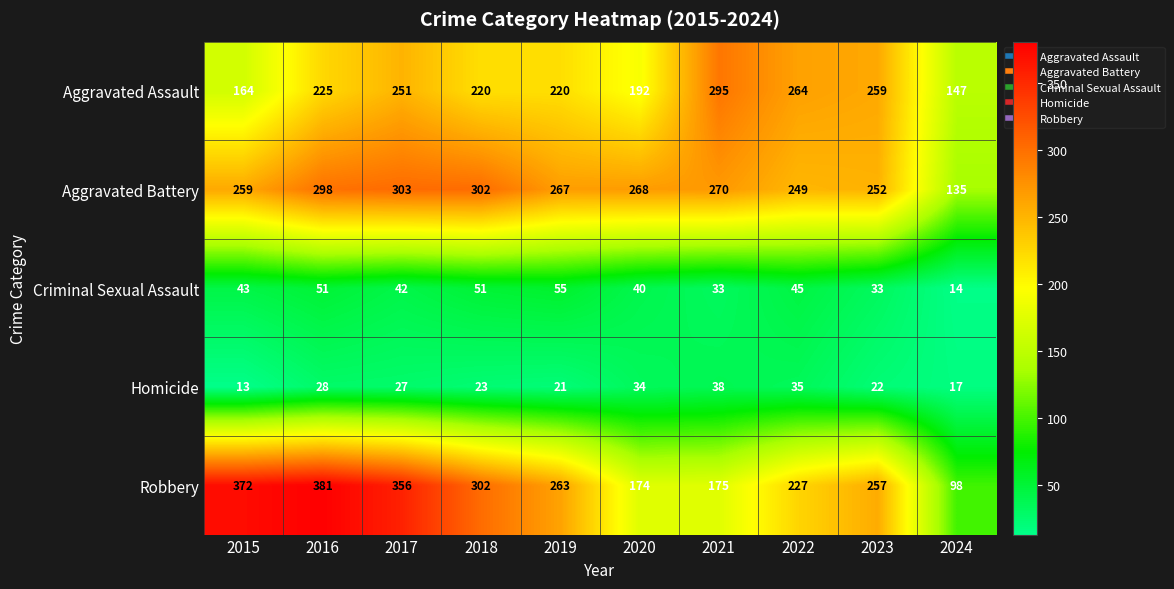

What is the maximum value shown in the chart?

381